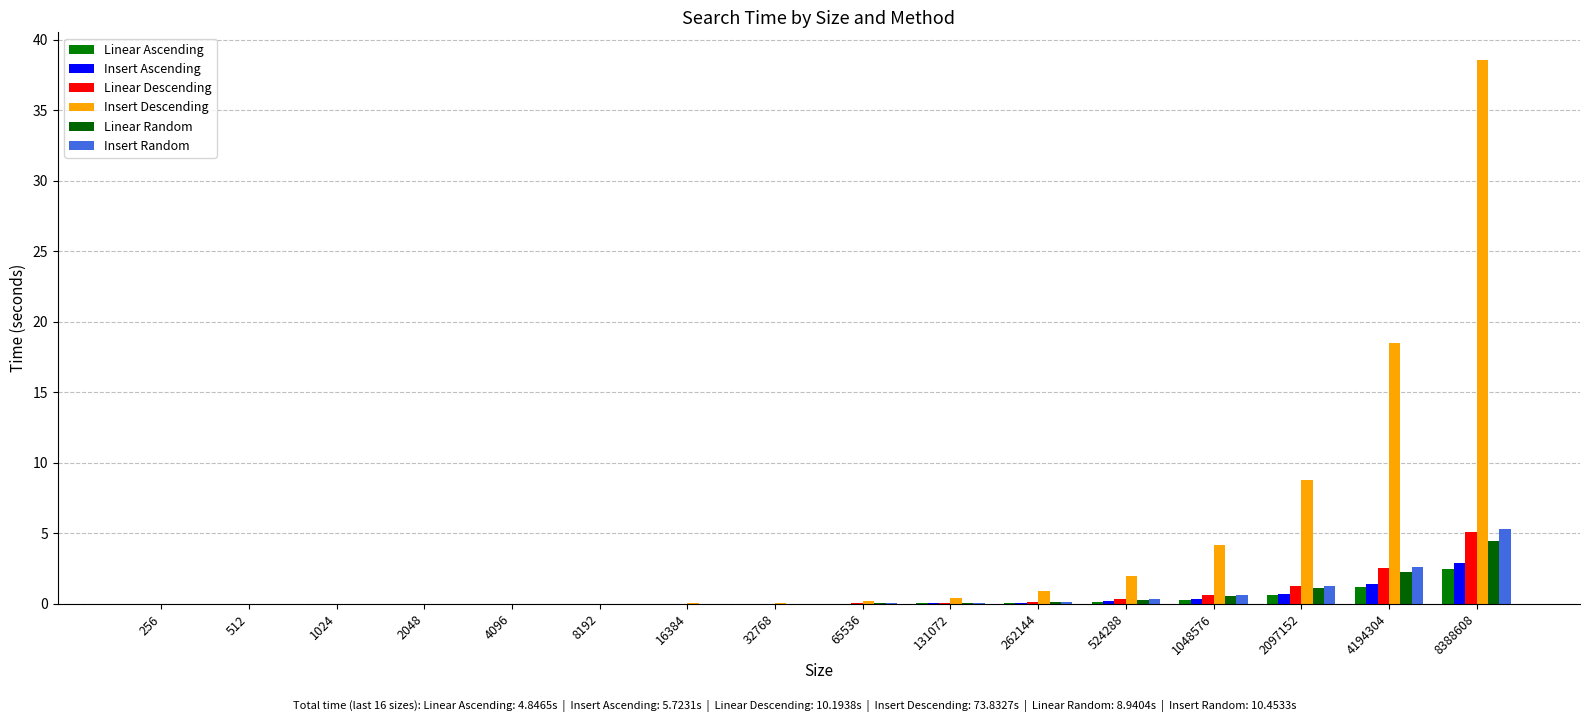

Count the number of data series in this chart.

6